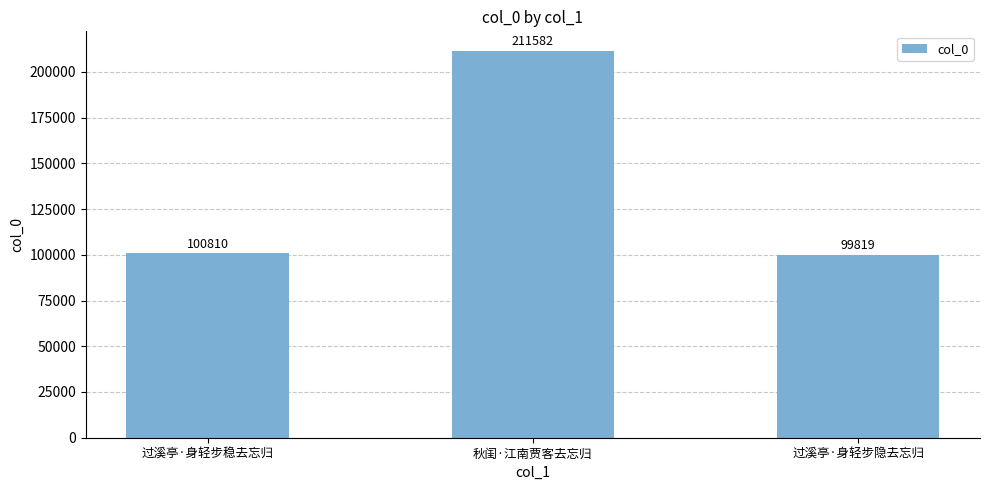

At which category does the chart reach its peak across all series?

秋闺·江南贾客去忘归